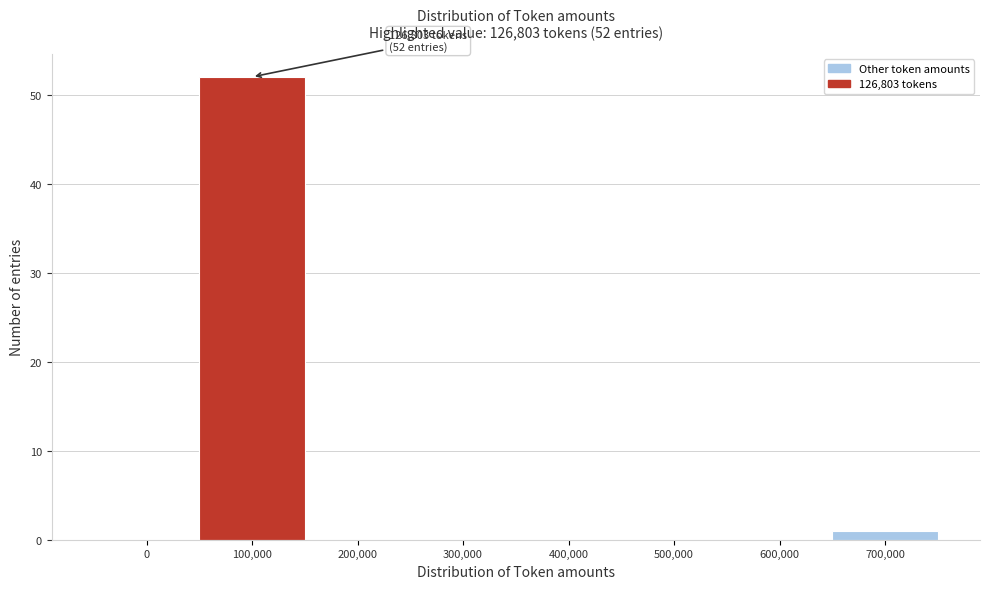

Reading left to right, extract all data points from this chart.

0=0	100,000=52	200,000=0	300,000=0	400,000=0	500,000=0	600,000=0	700,000=1